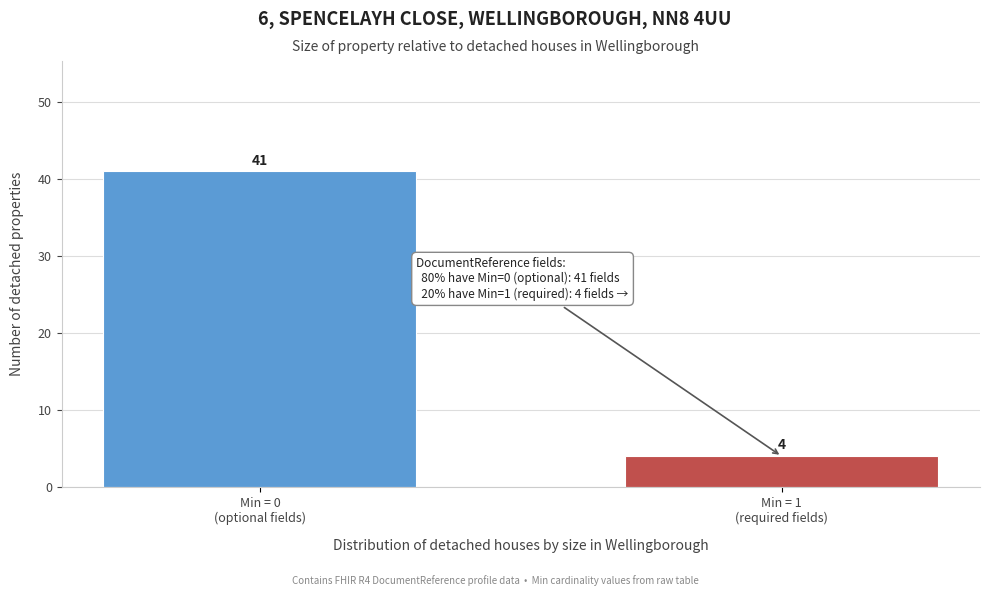

Reading left to right, extract all data points from this chart.

41	4